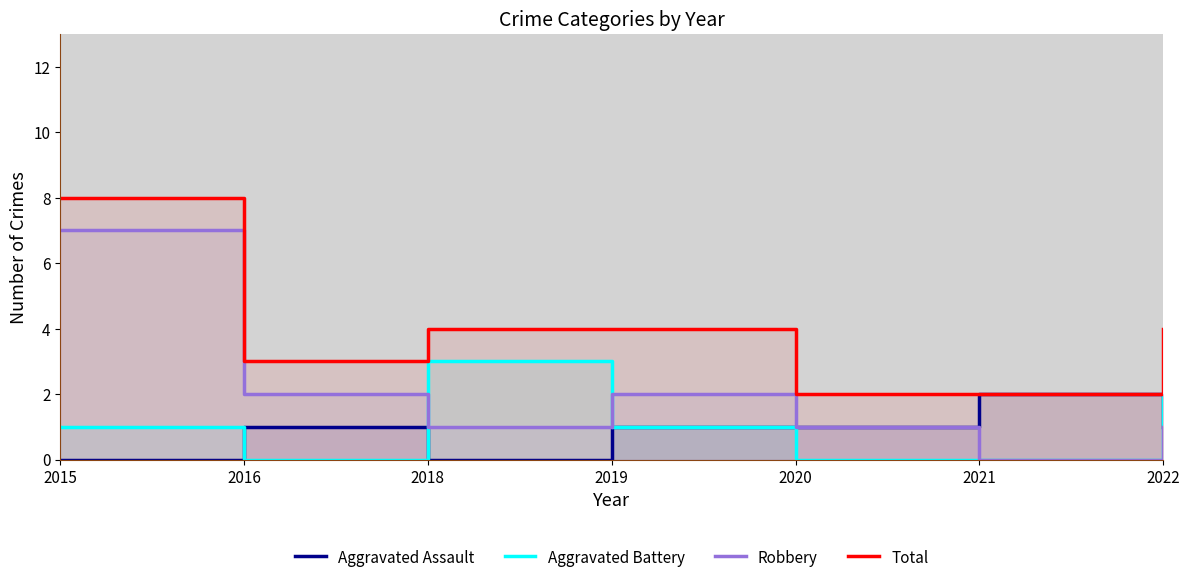

Where is the first local minimum for Aggravated Battery?

2016